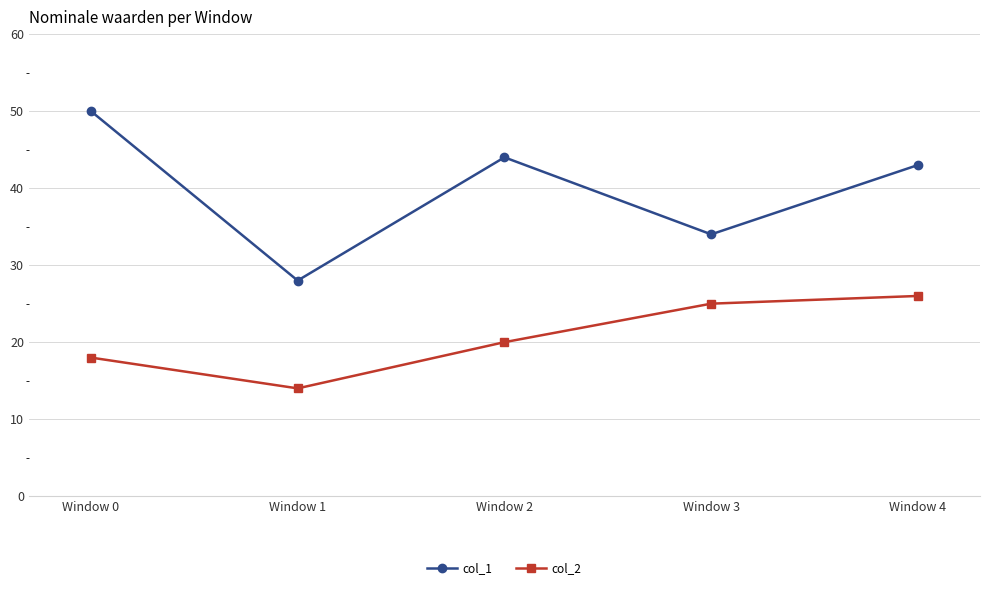

At which label does col_1 reach its minimum?

Window 1